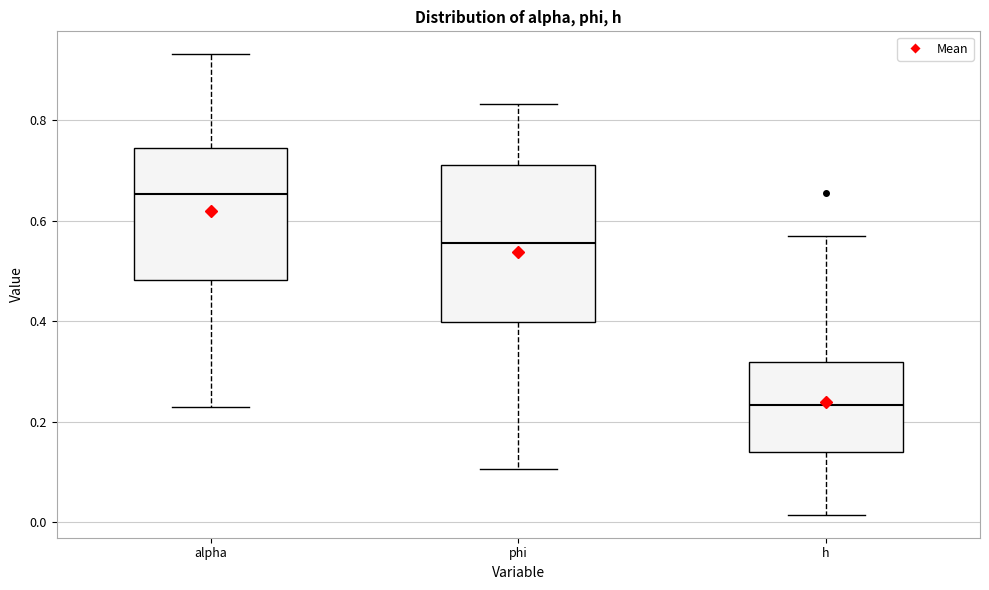

Reading left to right, transcribe this box plot: for each box, give where its median line is, the range the box spans, and where its two whiskers end, as read against the y-axis. The values are not printed on the chart, so give them approximately, as read against the axis.

alpha: median 0.66, box 0.48 to 0.74, whiskers 0.22 to 0.94
phi: median 0.56, box 0.40 to 0.72, whiskers 0.10 to 0.84
h: median 0.24, box 0.14 to 0.32, whiskers 0.02 to 0.58